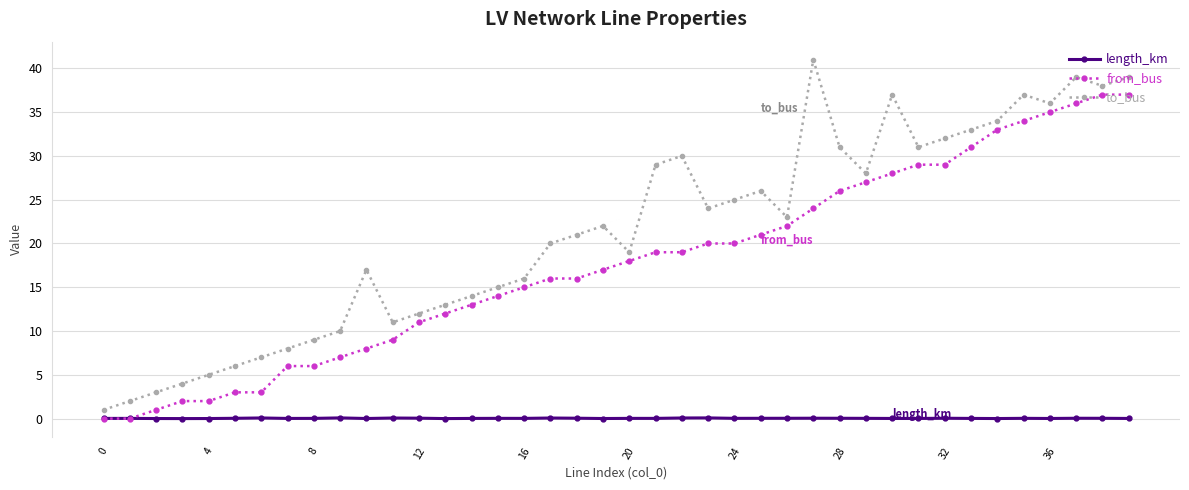

List the series in order of their overall mean, highest first.

to_bus, from_bus, length_km